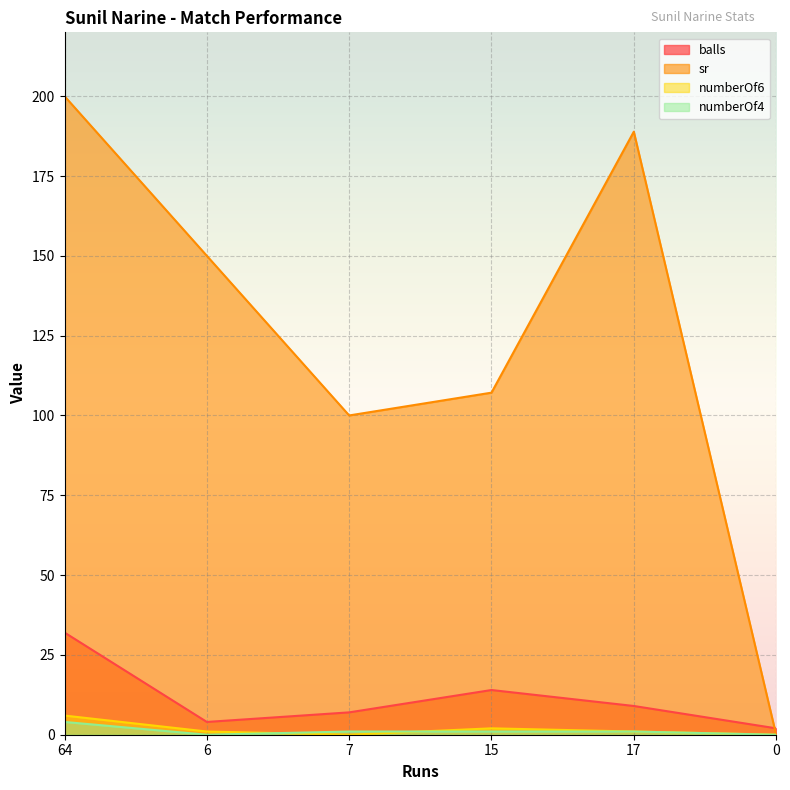

Between which two adjacent categories do sr and balls first intersect?

17 and 0